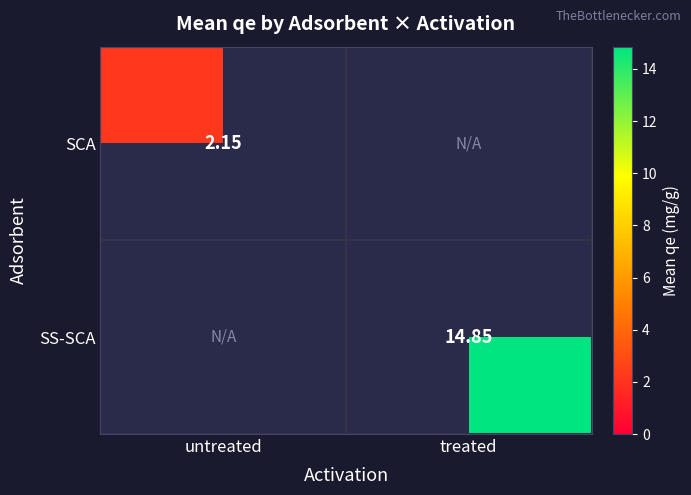

Is the value of SS-SCA at treated greater than the value of SCA at untreated?

Yes